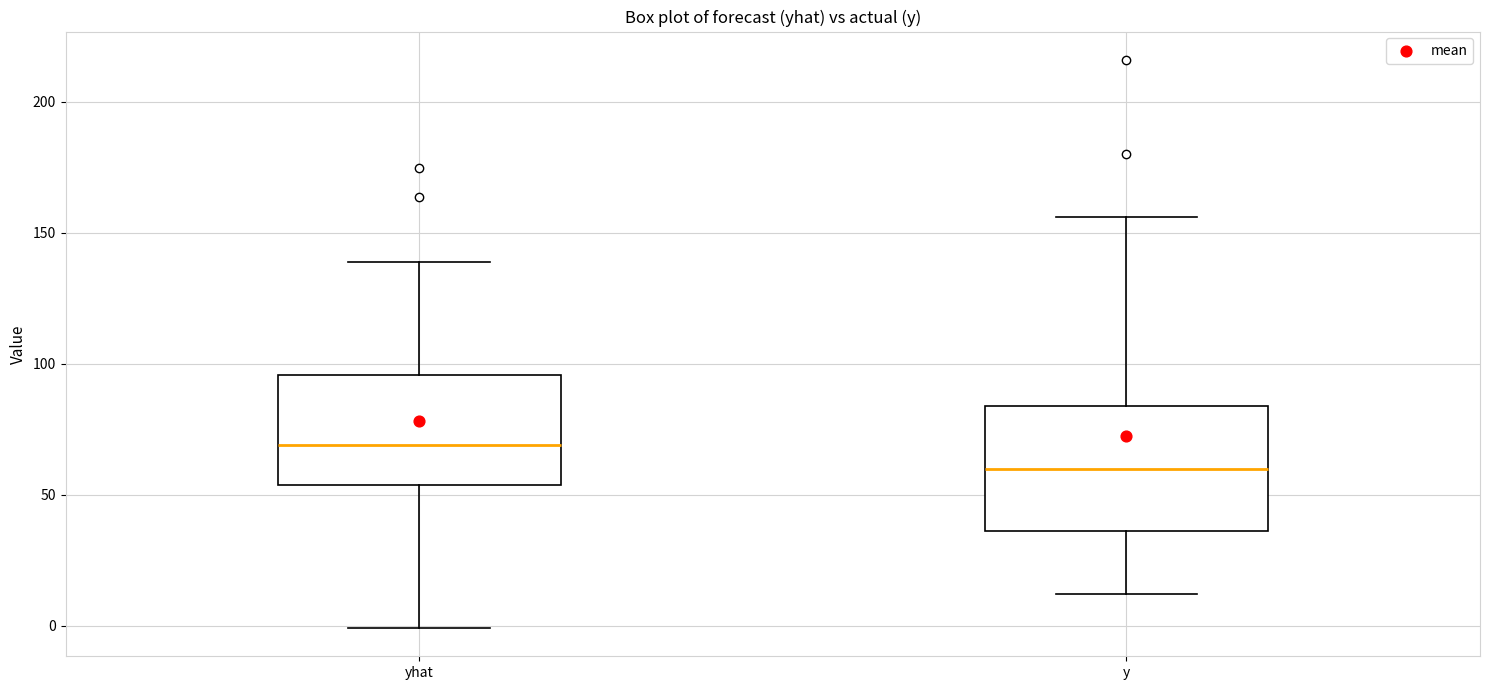

Reading left to right, read every box against the y-axis: the position of its median line, the range the box covers, and the ends of its whiskers. The values are not printed on the chart, so give them approximately, as read against the axis.

yhat: median 70, box 55 to 95, whiskers 0 to 140
y: median 60, box 35 to 85, whiskers 10 to 155